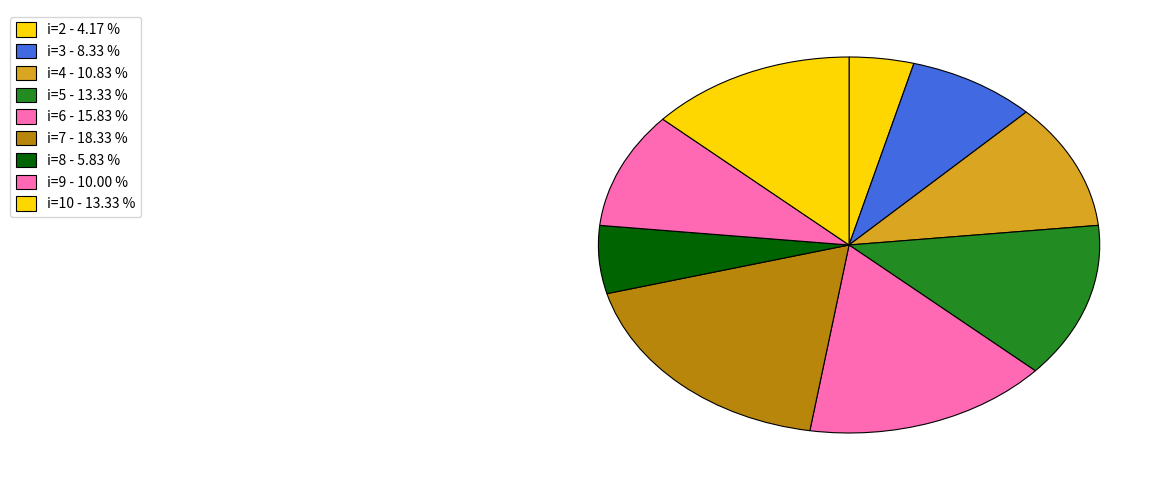

Count the number of slices in the pie.

9